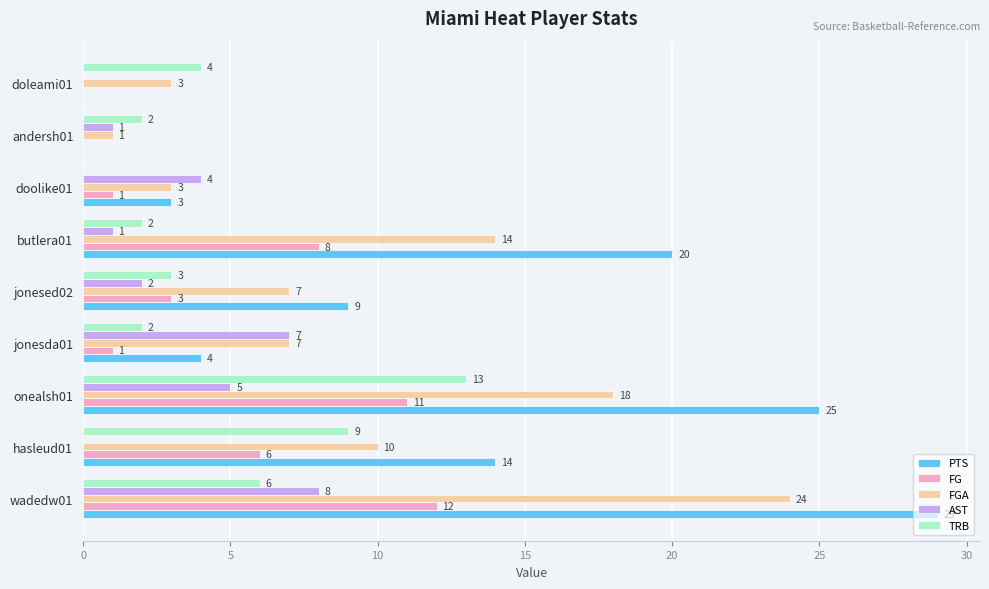

Which series has the largest total across all categories?

PTS